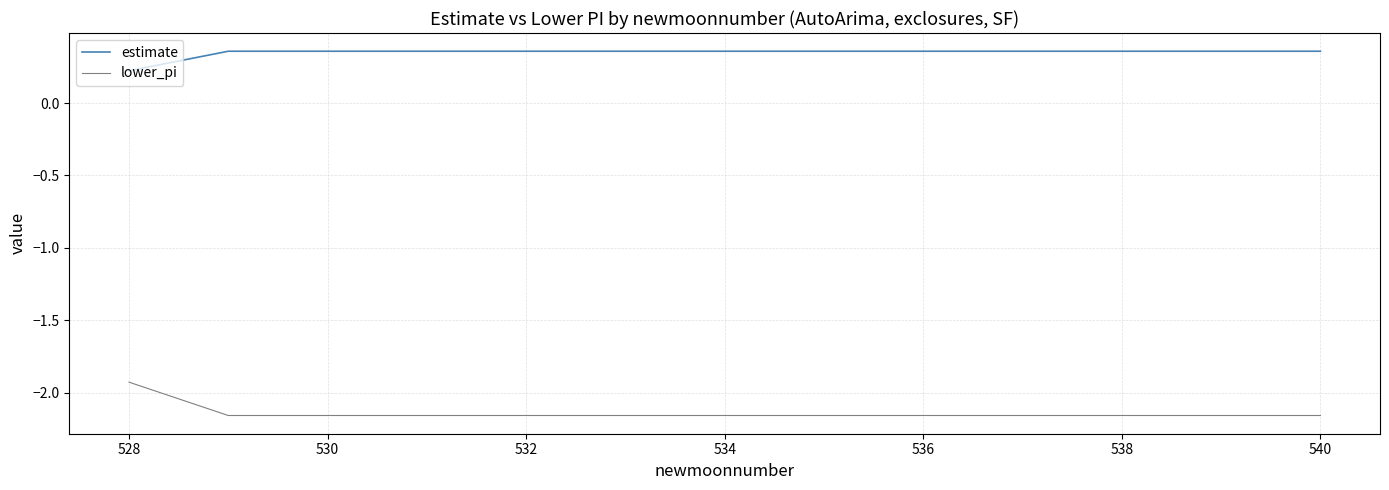

True or false: lower_pi and estimate intersect in this chart.

False